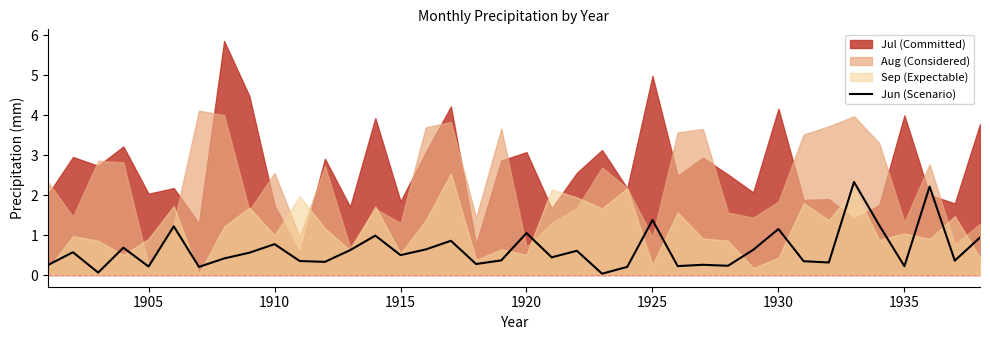

How many points are lower than both their immediate neighbors (excluding endpoints)?

13